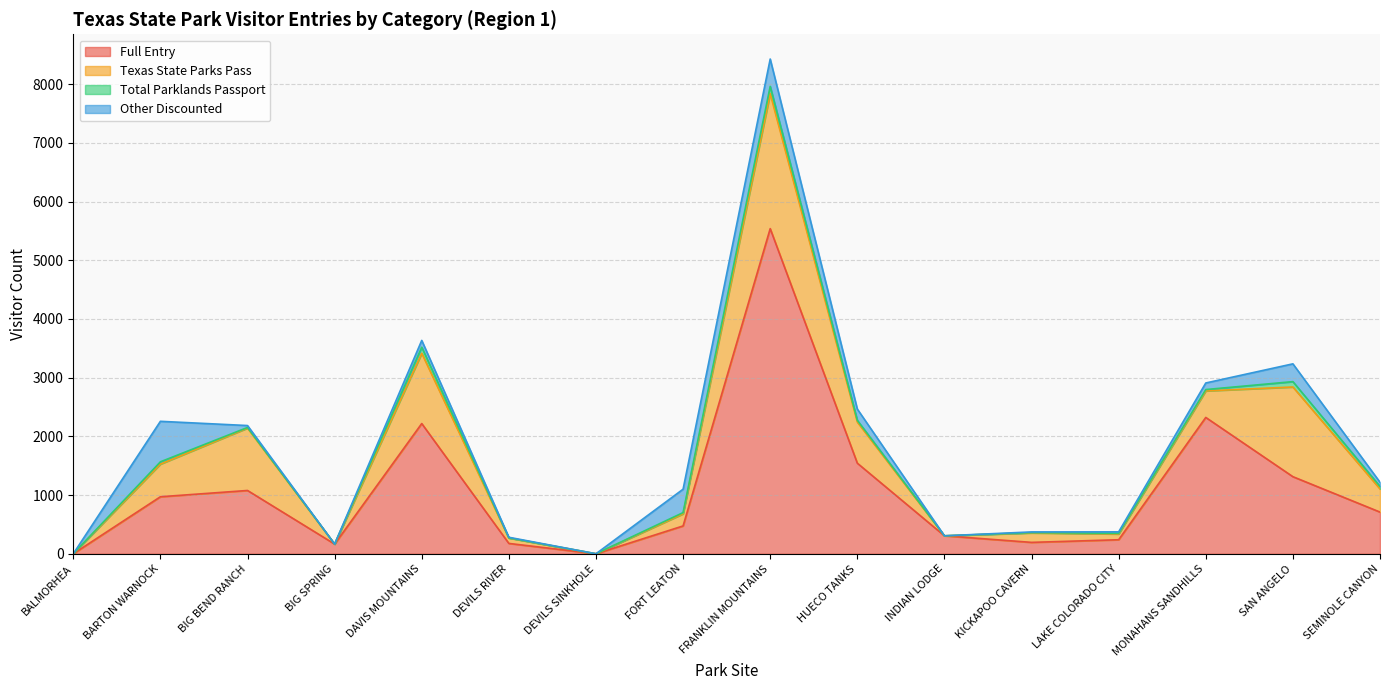

At which category is the sum across all series the highest?

FRANKLIN MOUNTAINS